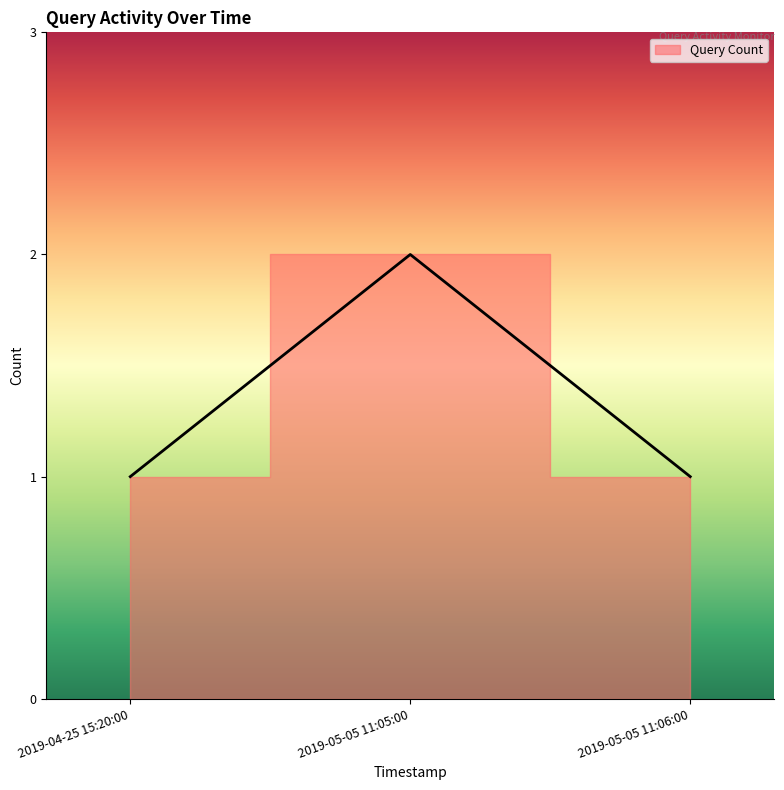

What is the label of the 1st point from the left?

2019-04-25 15:20:00